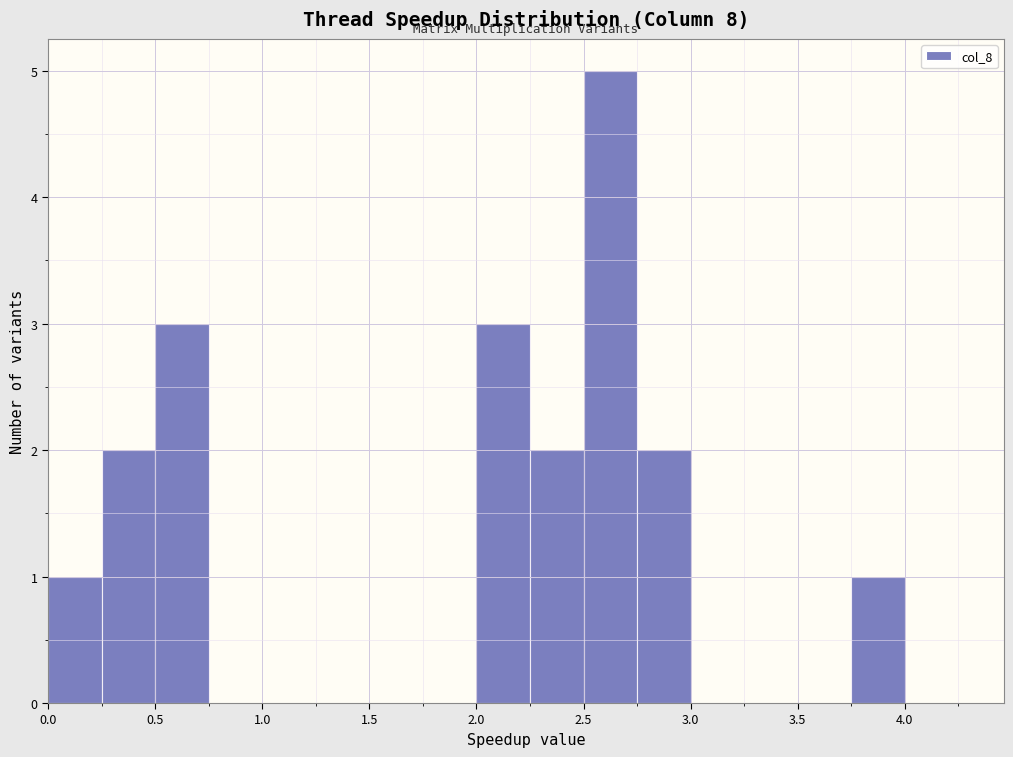

Over which range of the x-axis is the bar tallest?

2.50 to 2.75